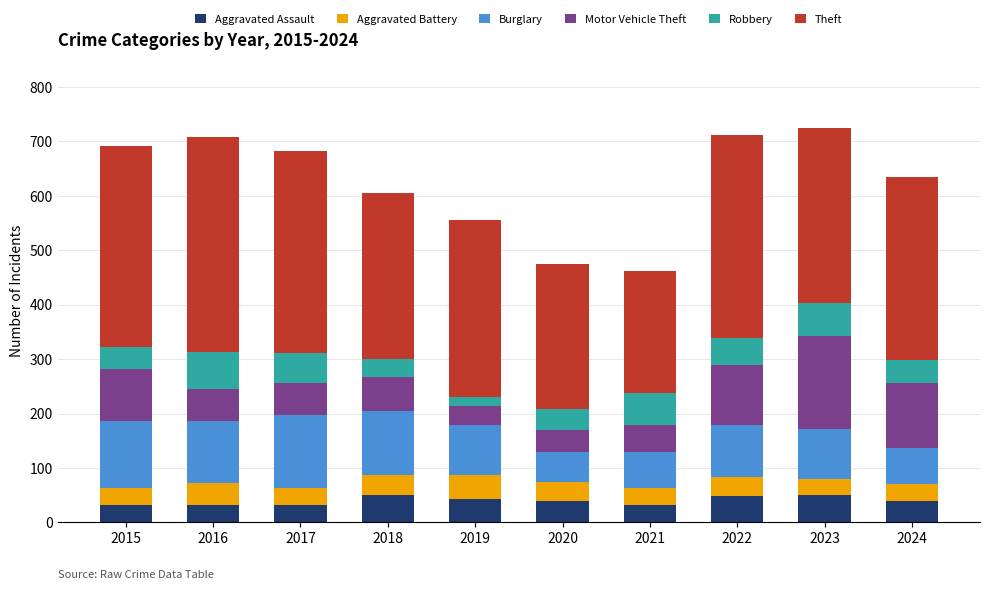

How many data points does each series have?

10